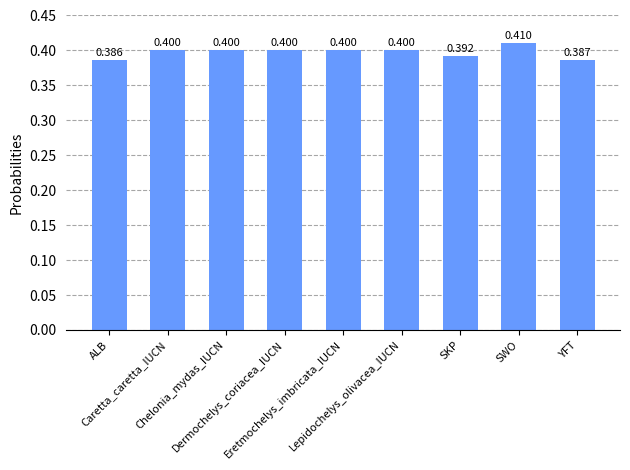

Reading left to right, transcribe all the data shown in this chart.

ALB=0.4	Caretta_caretta_IUCN=0.4	Chelonia_mydas_IUCN=0.4	Dermochelys_coriacea_IUCN=0.4	Eretmochelys_imbricata_IUCN=0.4	Lepidochelys_olivacea_IUCN=0.4	SKP=0.4	SWO=0.4	YFT=0.4